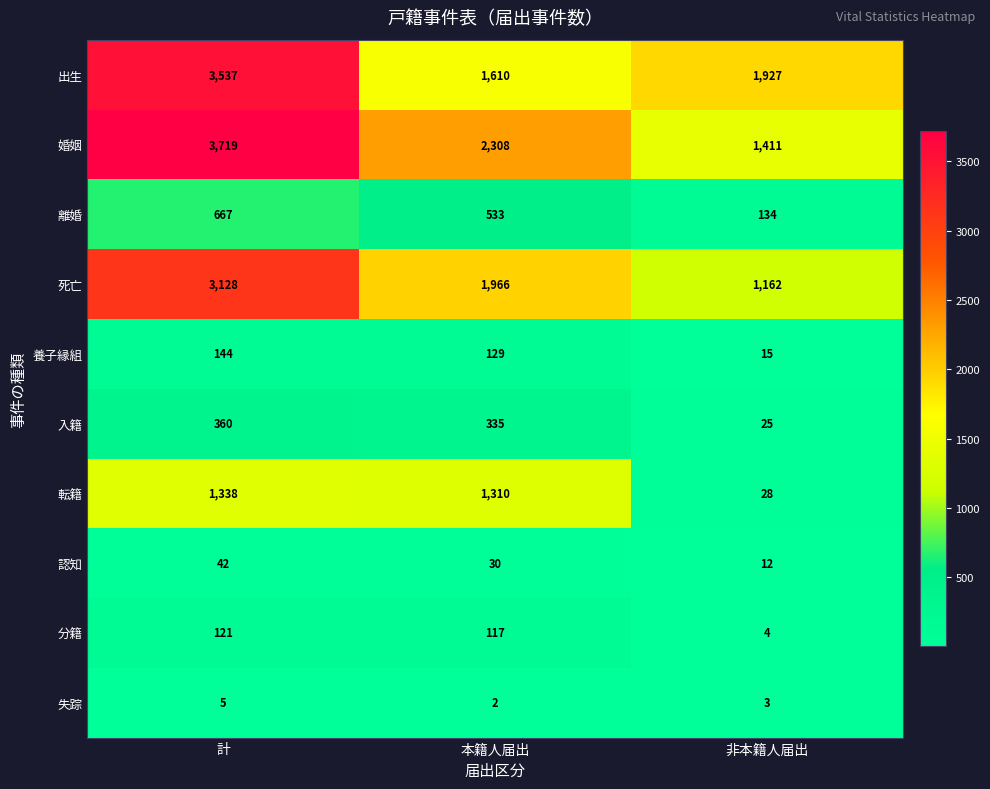

What is the maximum value shown in the chart?

3719